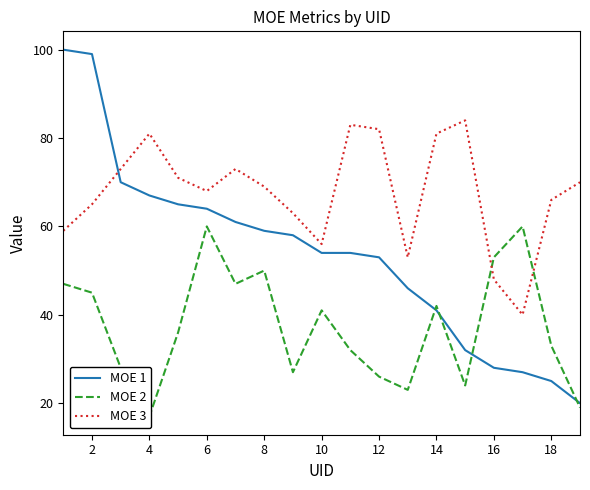

The value of MOE 3 at 8 is 29. True or false?

False